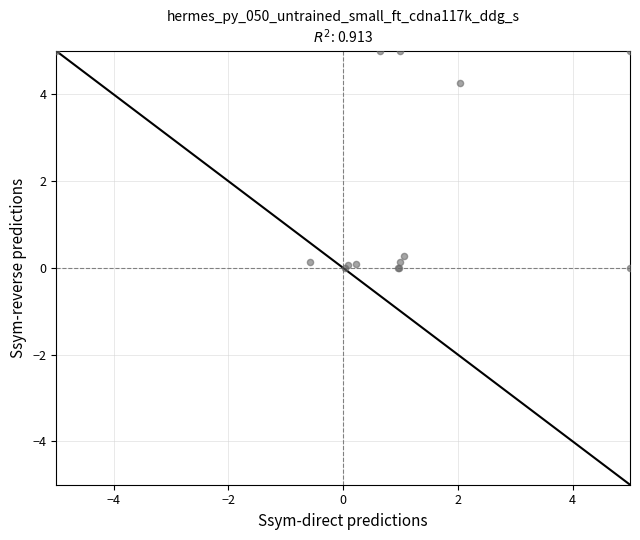

What Y value in the scatter plot is closest to 2?

0.3